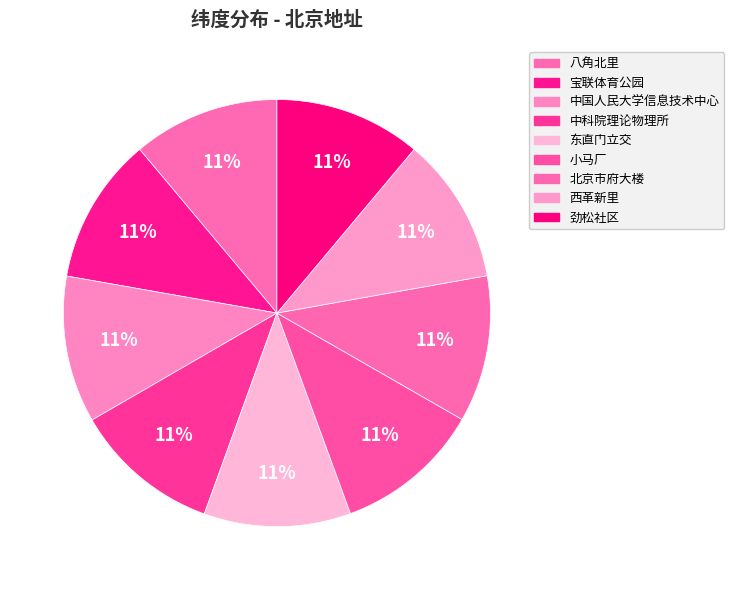

To the nearest percent, what is the combined percentage of 八角北里 and 劲松社区?

22%